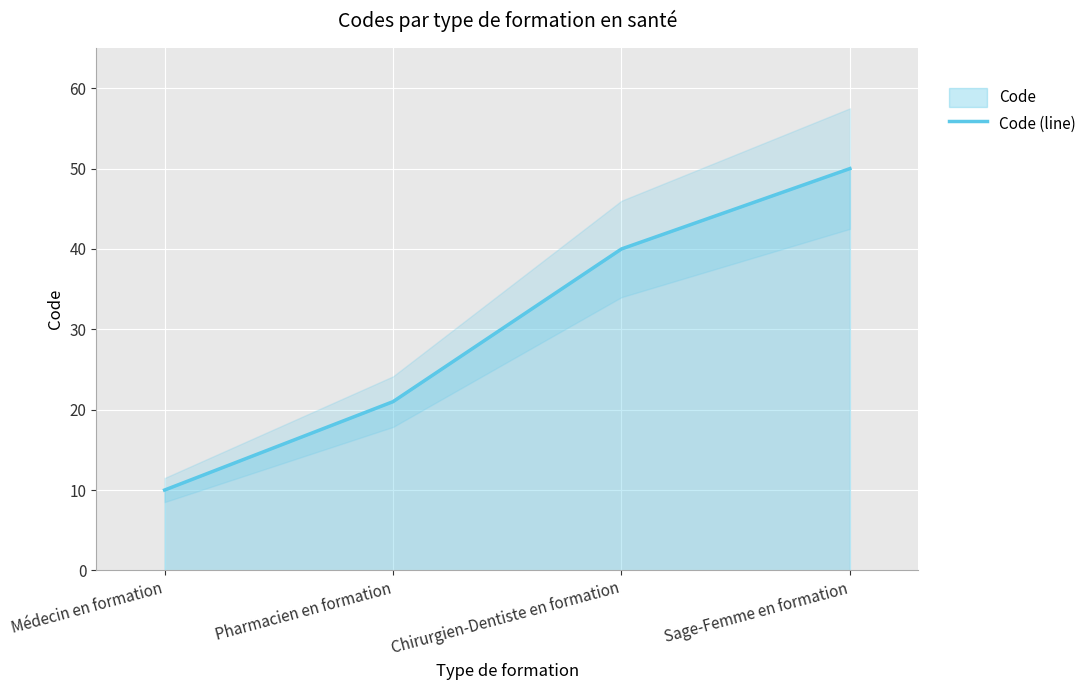

List the labels in order of value, largest first.

Sage-Femme en formation, Chirurgien-Dentiste en formation, Pharmacien en formation, Médecin en formation